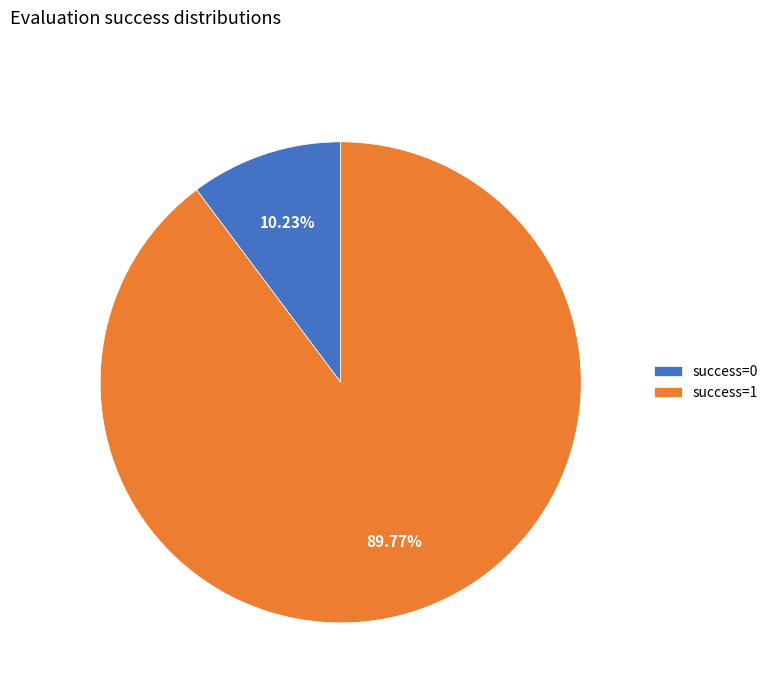

How many segments does this pie chart have?

2